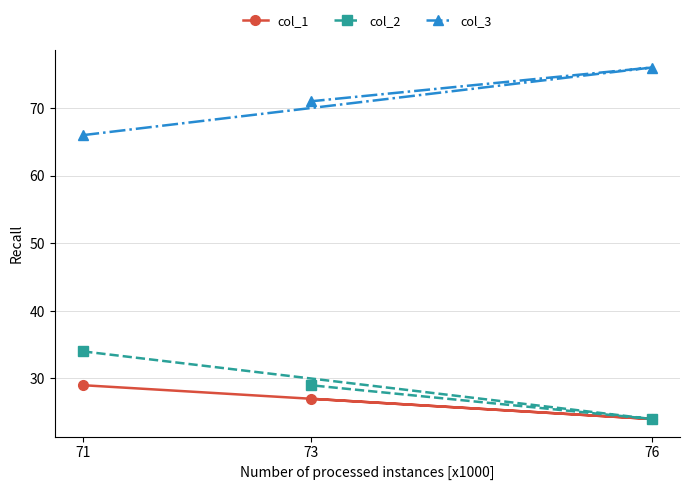

What is the label of the 3rd point from the right?

71